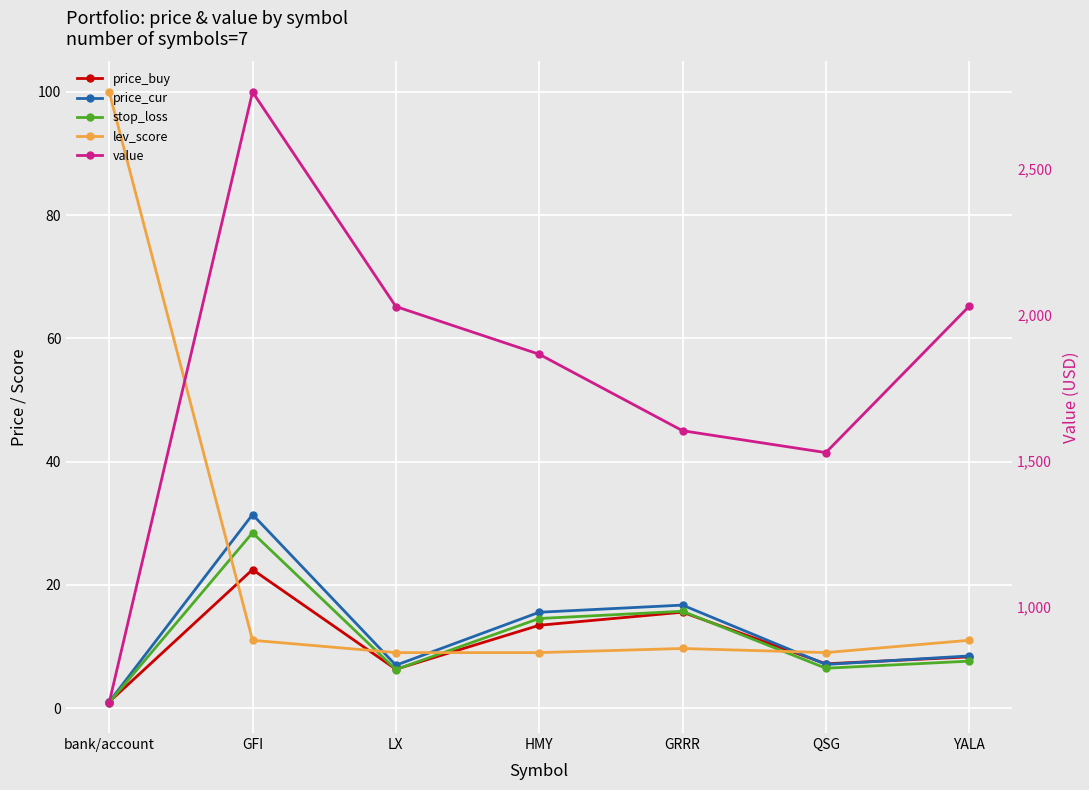

What is the label of the 3rd point from the right?

GRRR